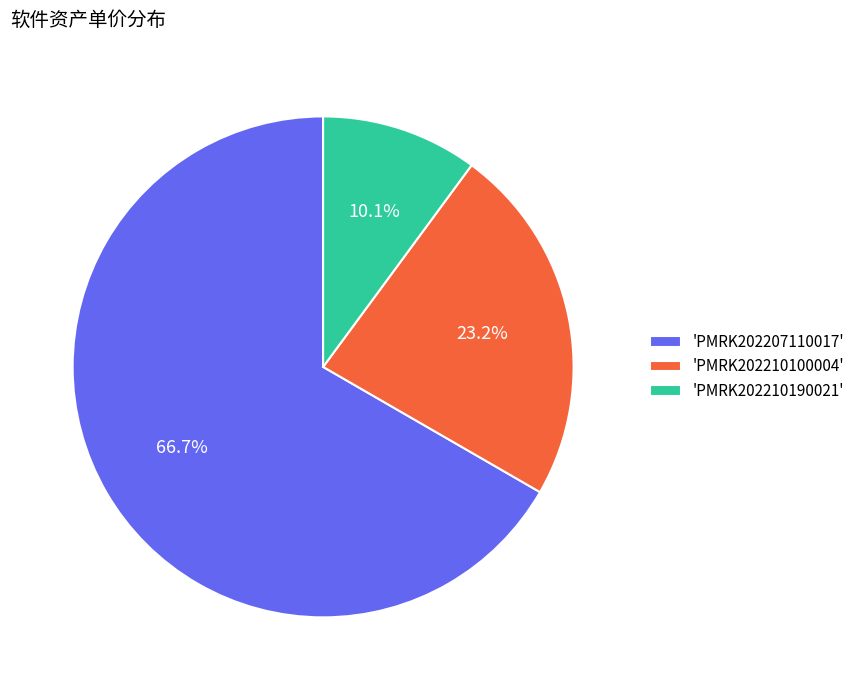

Combined, what portion of the pie is 'PMRK202207110017' and 'PMRK202210190021'?

76.8%